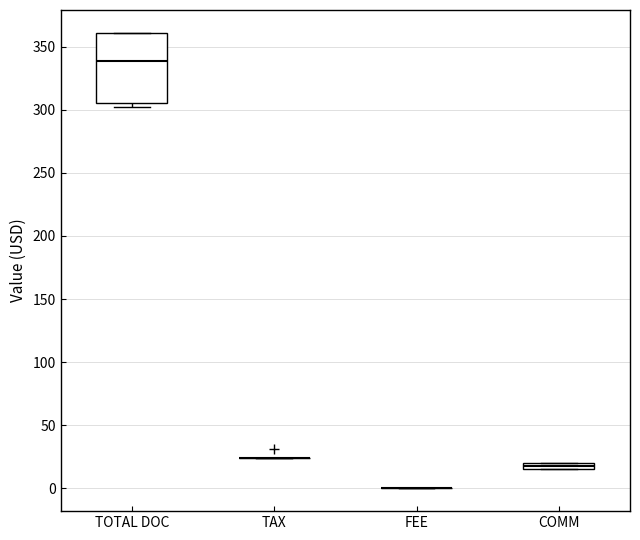

Which box is the tallest, from its lower edge to its upper edge?

TOTAL DOC